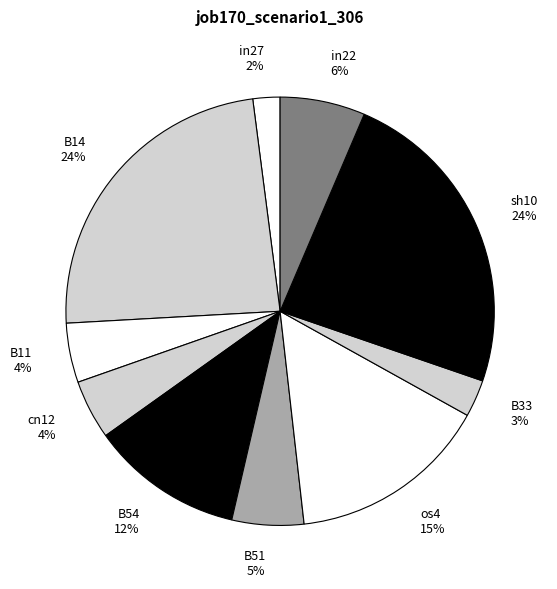

Combined, do B14 24% and B11 4% account for over 50%?

No